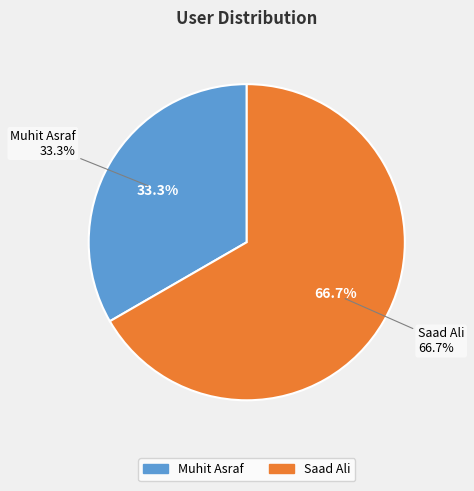

How many slices are in this pie chart?

2